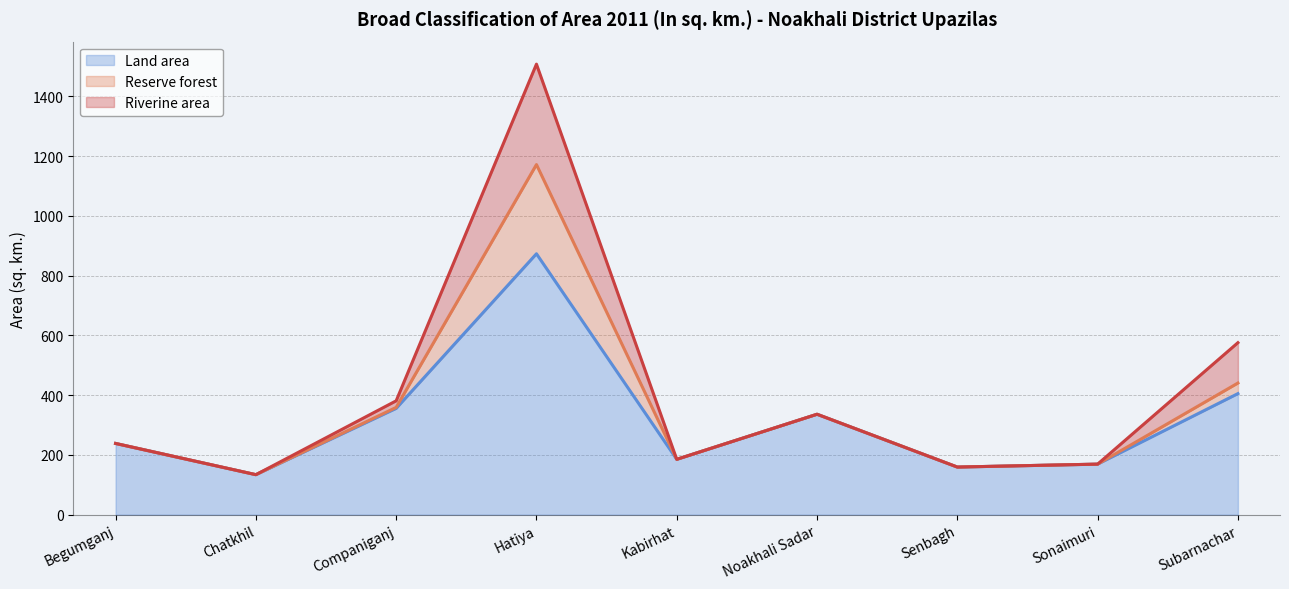

In Riverine area, how many points are higher than both neighbors (excluding endpoints)?

2